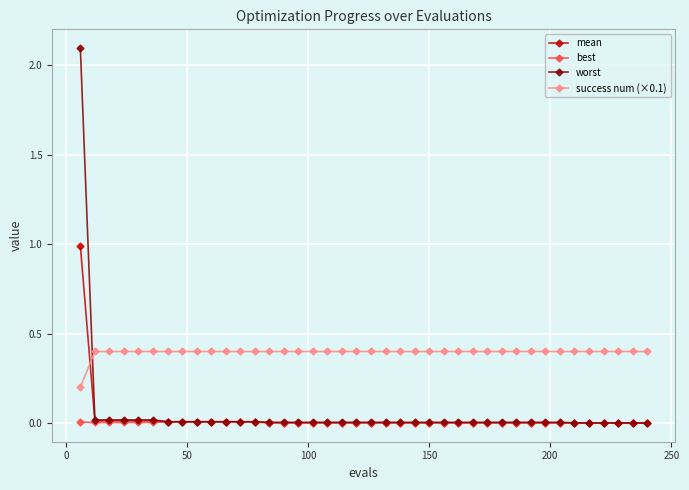

Which series has the largest range (max minus min)?

worst